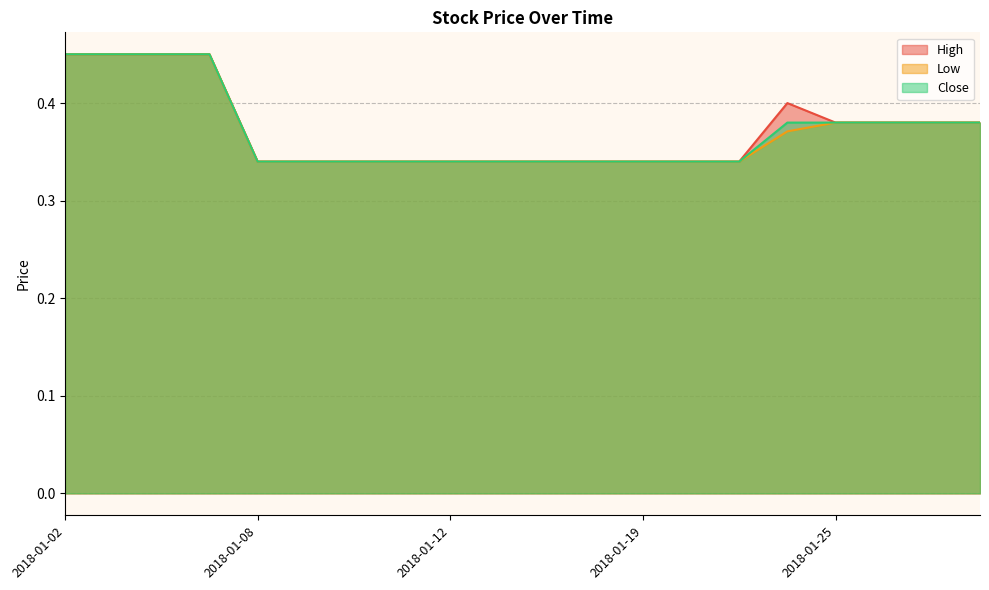

Which series has the largest range (max minus min)?

High